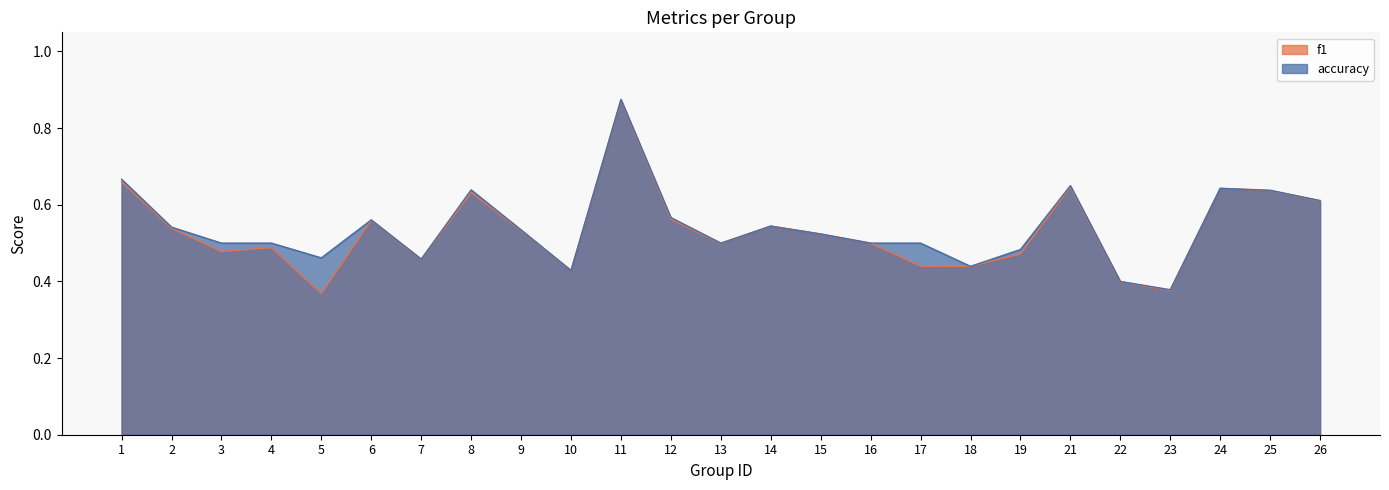

Reading right to left, list all the values displayed in this chart.

f1: 0.6	0.6	0.6	0.4	0.4	0.6	0.5	0.4	0.4	0.5	0.5	0.5	0.5	0.6	0.9	0.4	0.5	0.6	0.5	0.6	0.4	0.5	0.5	0.5	0.7
accuracy: 0.6	0.6	0.6	0.4	0.4	0.7	0.5	0.4	0.5	0.5	0.5	0.5	0.5	0.6	0.9	0.4	0.5	0.6	0.5	0.6	0.5	0.5	0.5	0.5	0.7